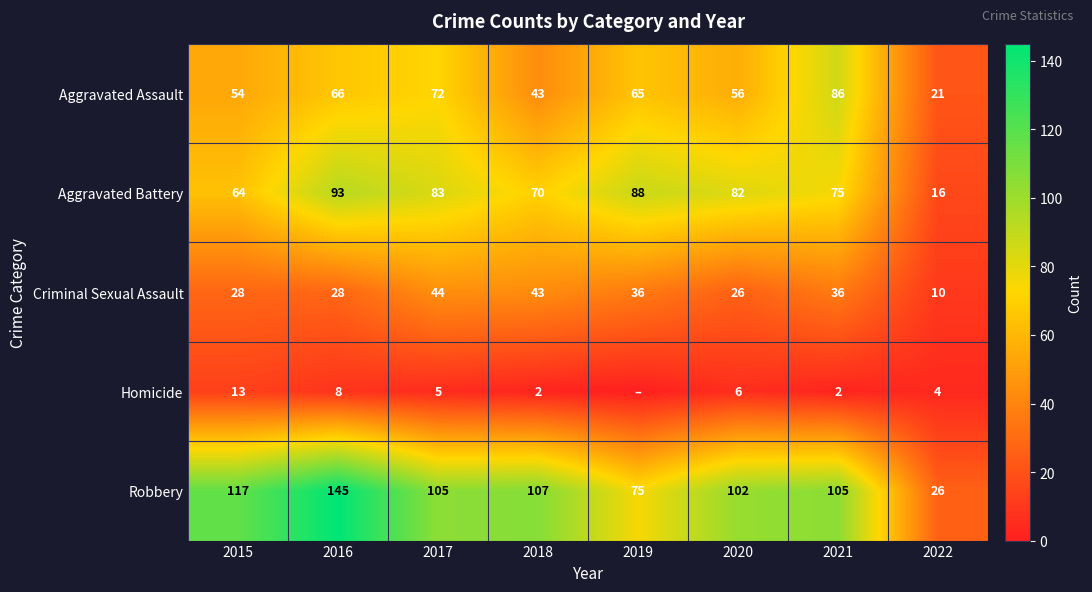

Where does the Robbery series first go above 105?

2015